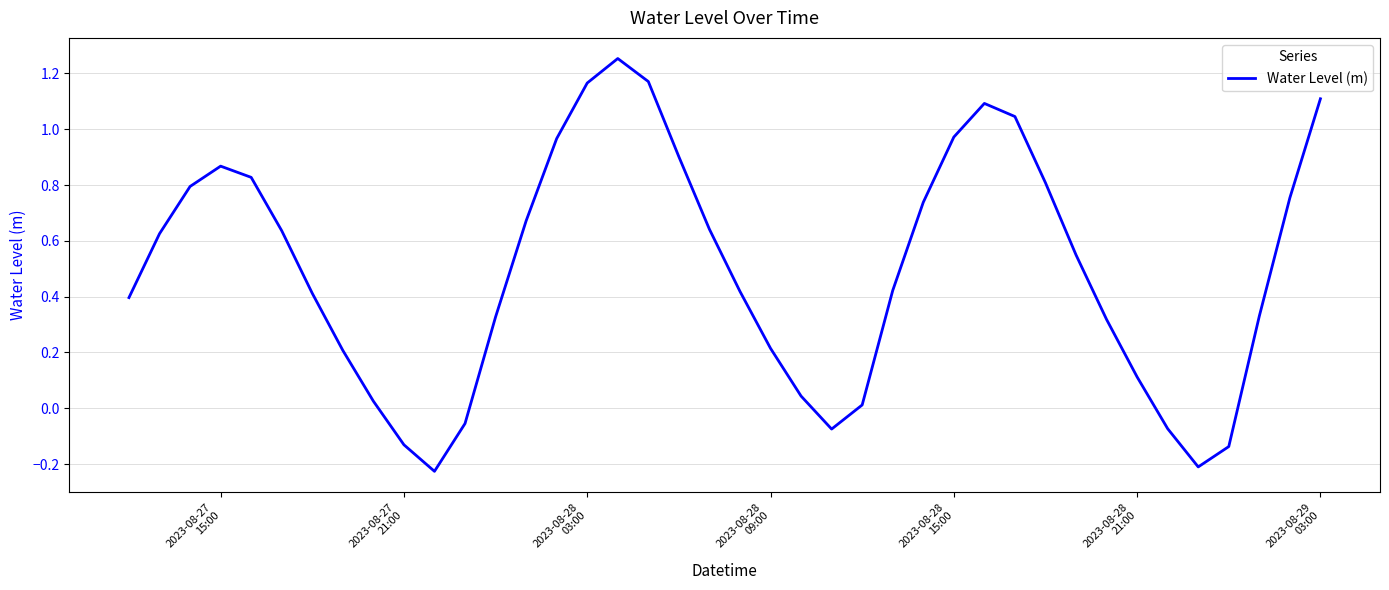

What is the difference between the maximum and minimum values?

1.5